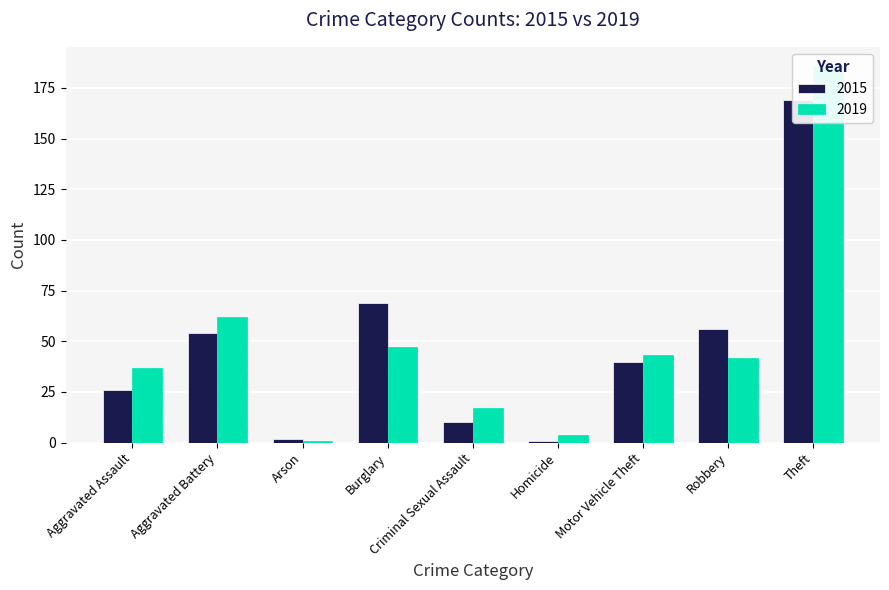

Rank the categories by 2019 value from highest to lowest.

Theft, Aggravated Battery, Burglary, Motor Vehicle Theft, Robbery, Aggravated Assault, Criminal Sexual Assault, Homicide, Arson